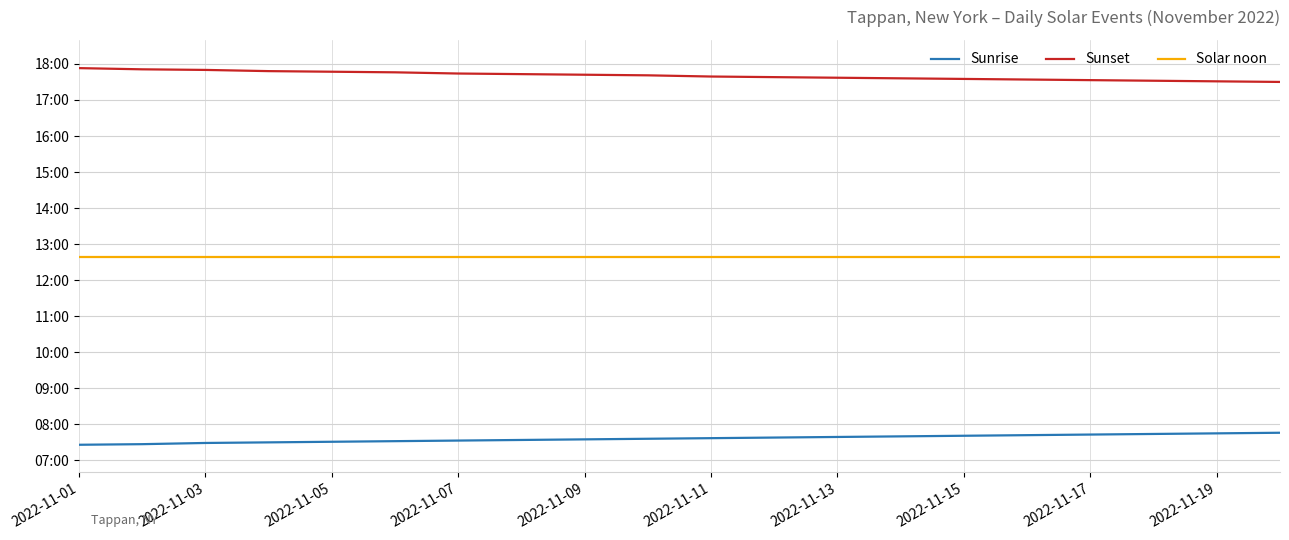

True or false: Sunset has more than 0 points higher than both neighbors.

False